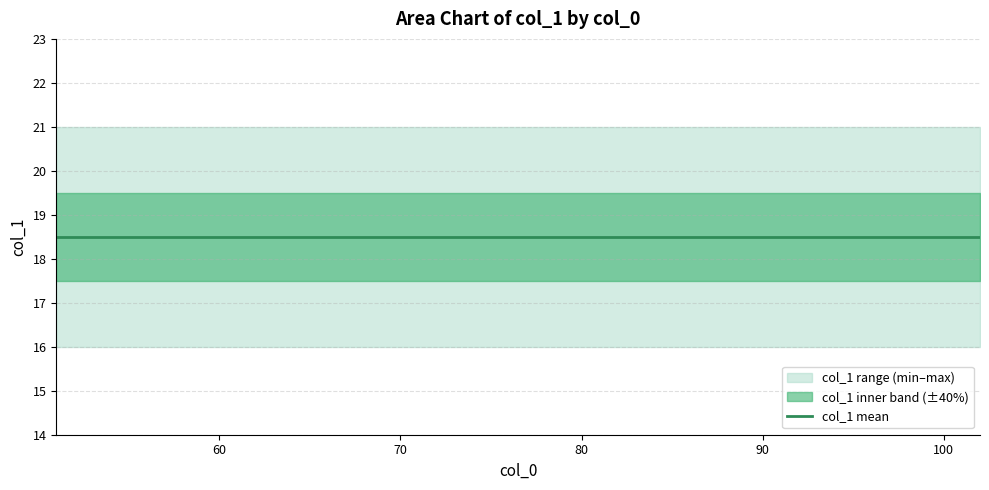

At which category is the sum across all series the highest?

51